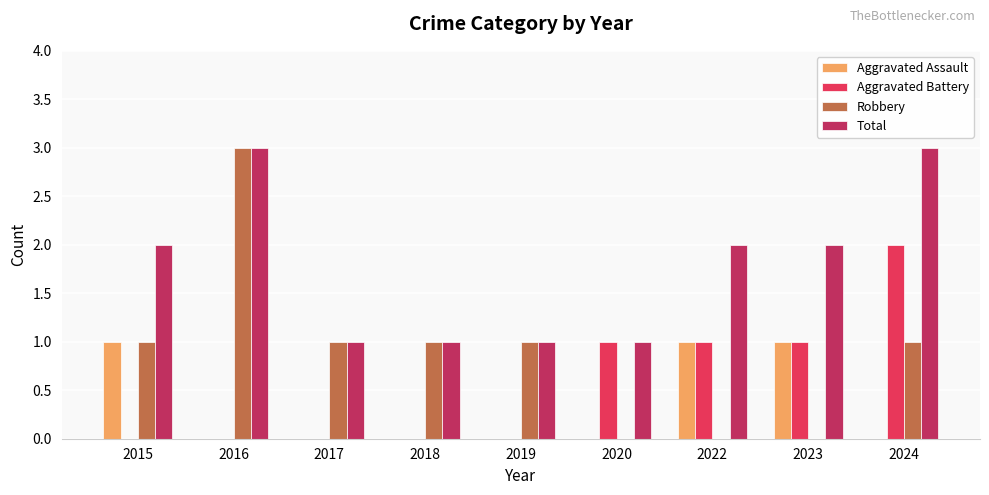

Is it true that Total equals 0 at 2015?

False